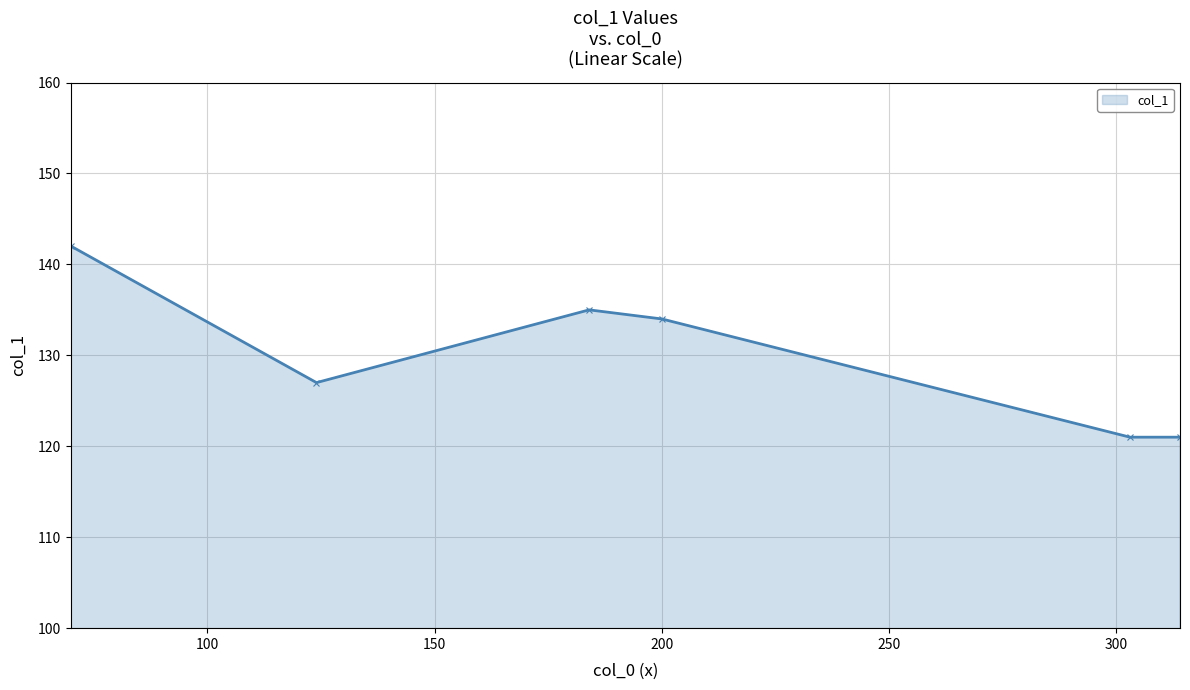

True or false: the data has more than 1 interior local peaks.

False